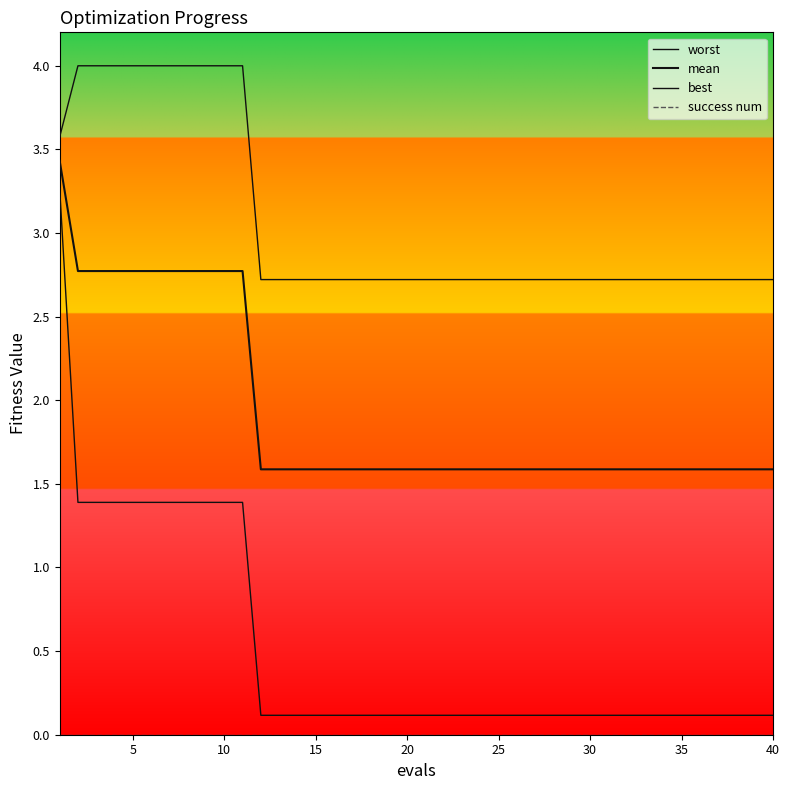

Is this an area chart (filled region under the line)?

No